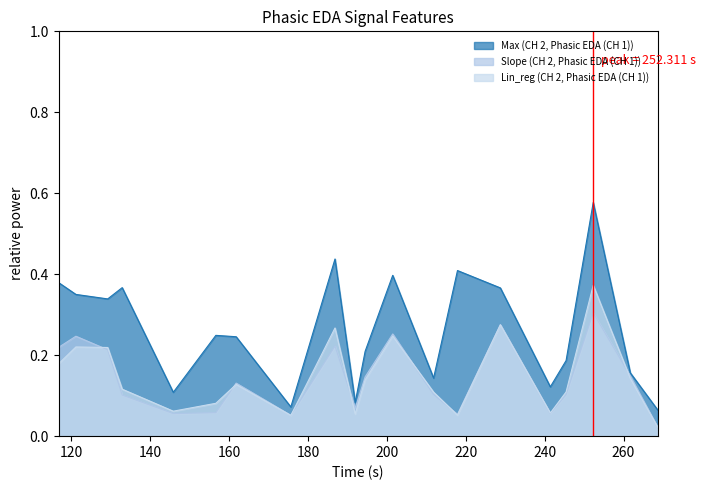

Which series has the widest spread of values?

Max (CH 2, Phasic EDA (CH 1))